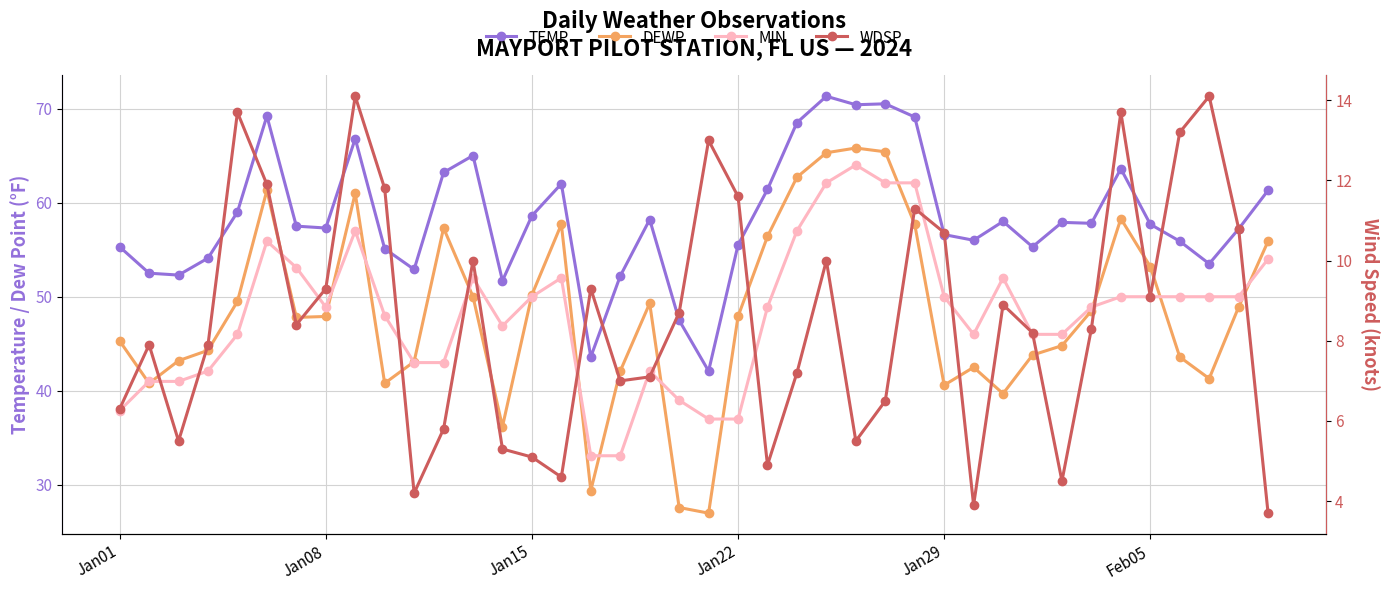

Reading left to right, what are all the values shown in this chart?

TEMP: 55.3	52.5	52.3	54.1	59.0	69.2	57.5	57.3	66.8	55.1	52.9	63.2	65.0	51.7	58.6	62.0	43.6	52.2	58.2	47.5	42.1	55.5	61.4	68.5	71.3	70.4	70.5	69.1	56.6	56.0	58.0	55.3	57.9	57.8	63.6	57.7	55.9	53.5	57.2	61.3
DEWP: 45.3	40.8	43.2	44.3	49.5	61.3	47.8	47.9	61.0	40.8	43.1	57.3	50.0	36.2	50.2	57.7	29.4	42.1	49.3	27.6	27.0	47.9	56.4	62.7	65.3	65.8	65.4	57.7	40.6	42.5	39.7	43.8	44.8	48.5	58.3	53.2	43.6	41.3	48.9	55.9
MIN: 37.9	41.0	41.0	42.1	46.0	55.9	53.1	48.9	57.0	48.0	43.0	43.0	52.0	46.9	50.0	52.0	33.1	33.1	42.1	39.0	37.0	37.0	48.9	57.0	62.1	64.0	62.1	62.1	50.0	46.0	52.0	46.0	46.0	48.9	50.0	50.0	50.0	50.0	50.0	54.0
WDSP: 6.3	7.9	5.5	7.9	13.7	11.9	8.4	9.3	14.1	11.8	4.2	5.8	10.0	5.3	5.1	4.6	9.3	7.0	7.1	8.7	13.0	11.6	4.9	7.2	10.0	5.5	6.5	11.3	10.7	3.9	8.9	8.2	4.5	8.3	13.7	9.1	13.2	14.1	10.8	3.7